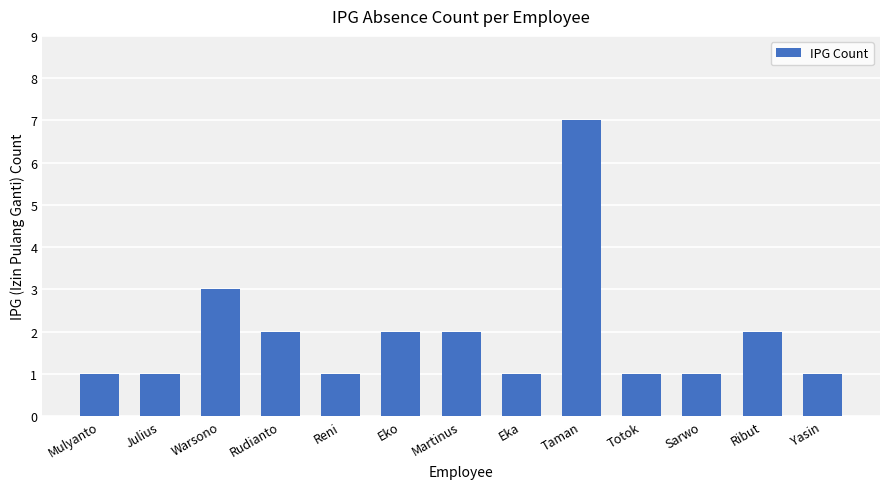

What is the difference between the values at Eko and Warsono?

1